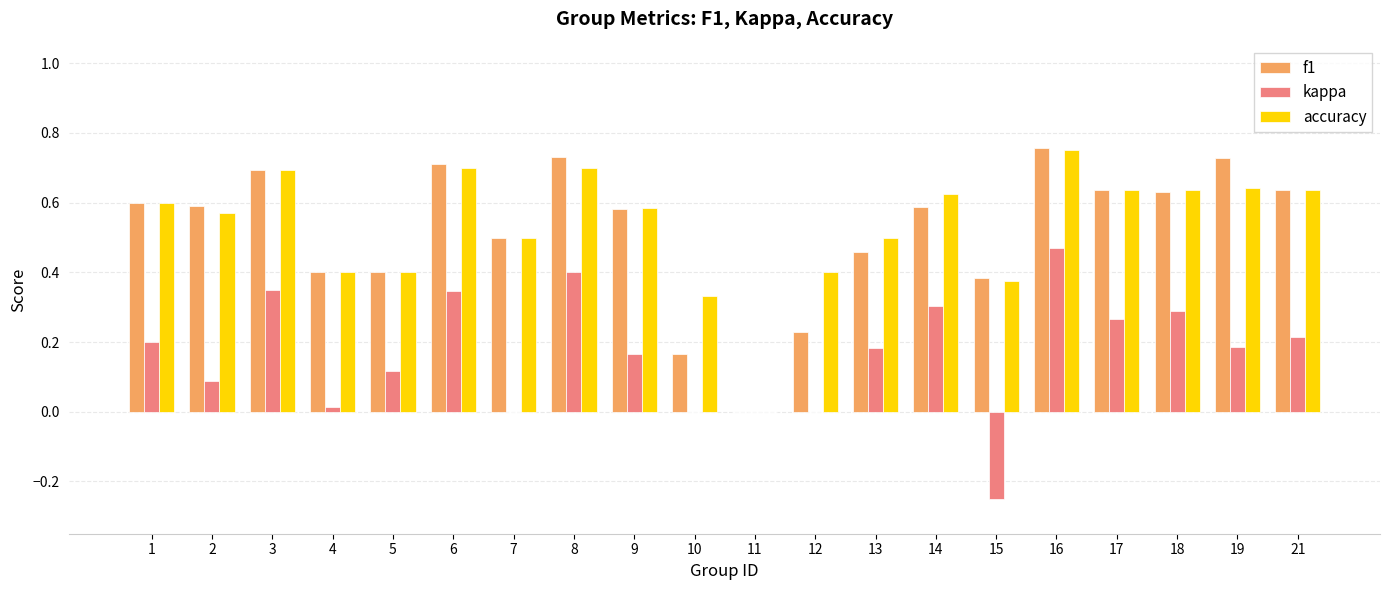

Are the bars grouped side by side (vs. stacked)?

Yes